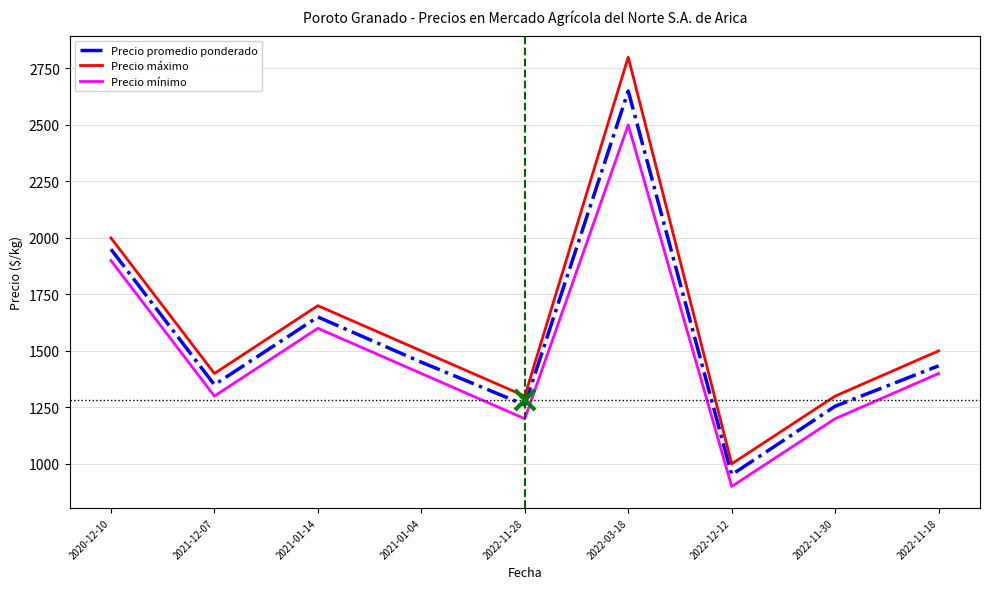

The value of Precio promedio ponderado at 2020-12-10 is 1950. True or false?

True